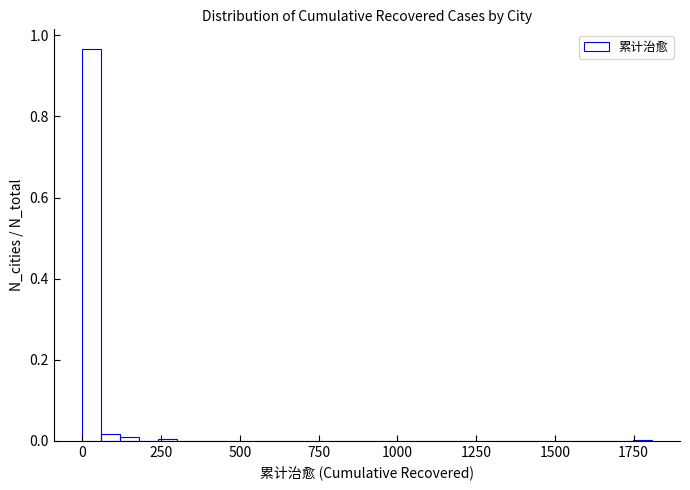

Read against the x-axis, roughly where is the centre of the tallest bar?

50